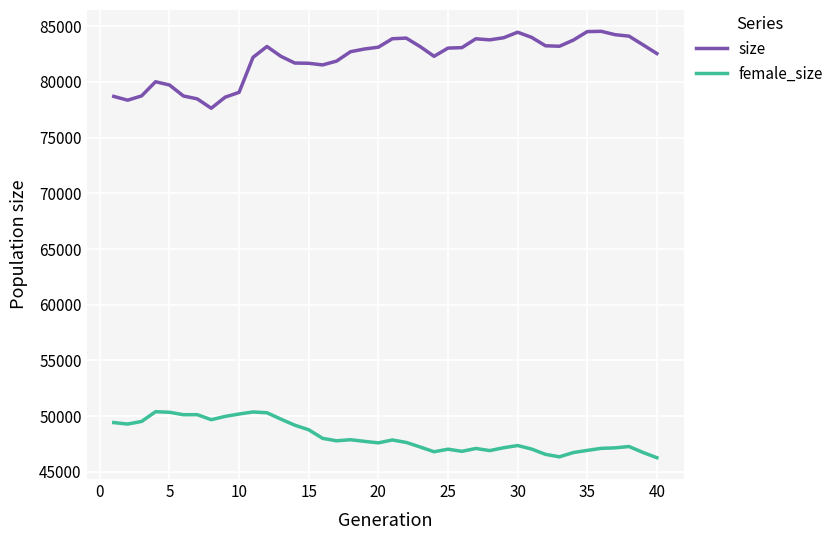

List the series in order of their overall mean, lowest first.

female_size, size